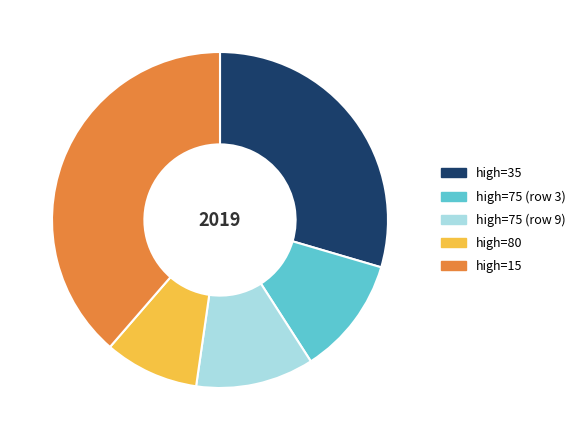

Is there a majority slice in this chart?

No